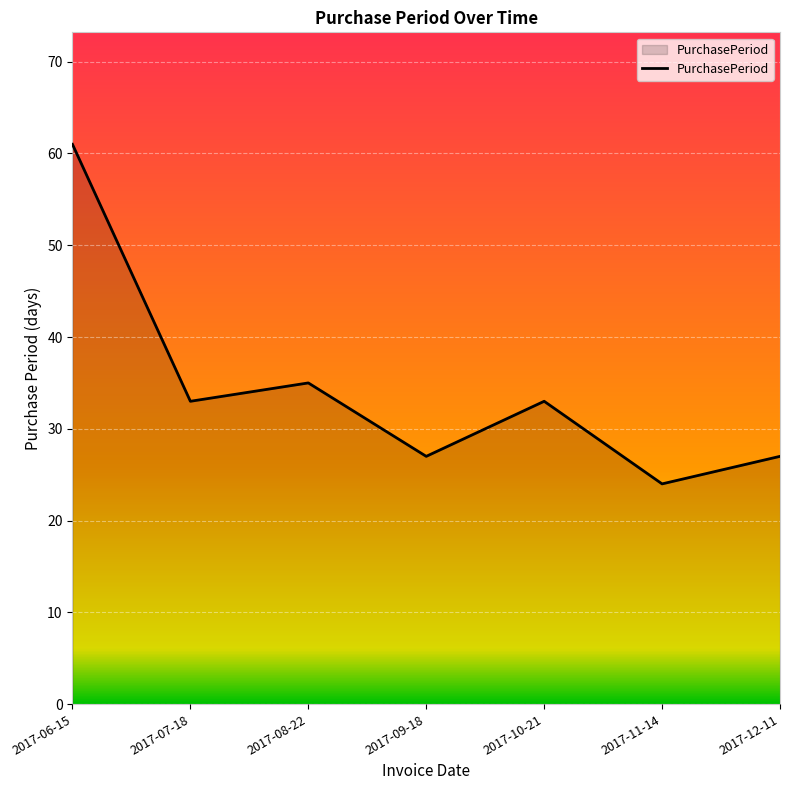

Read the value at 2017-08-22, to the nearest 5.

35